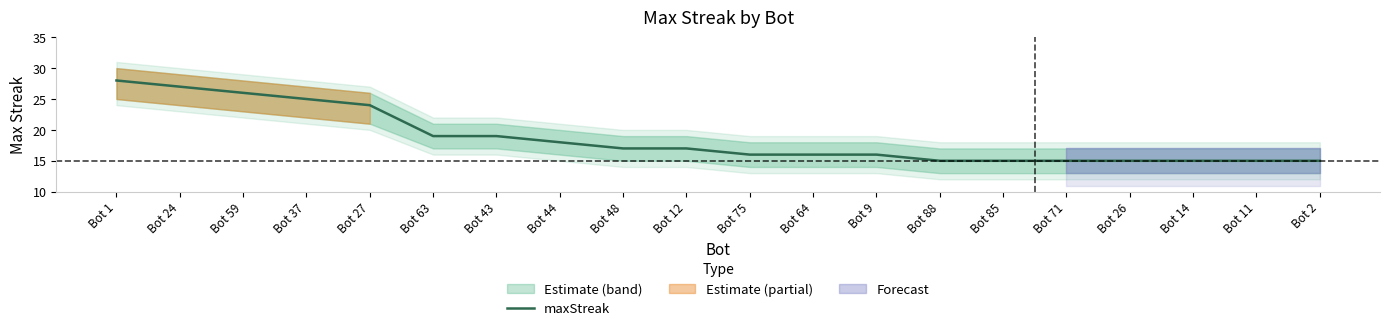

True or false: the data shows 7 at Bot 64.

False